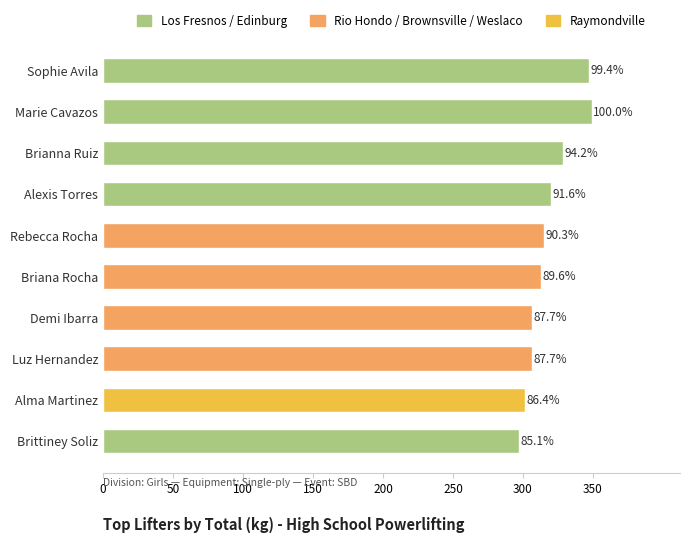

Are the bars horizontal?

Yes